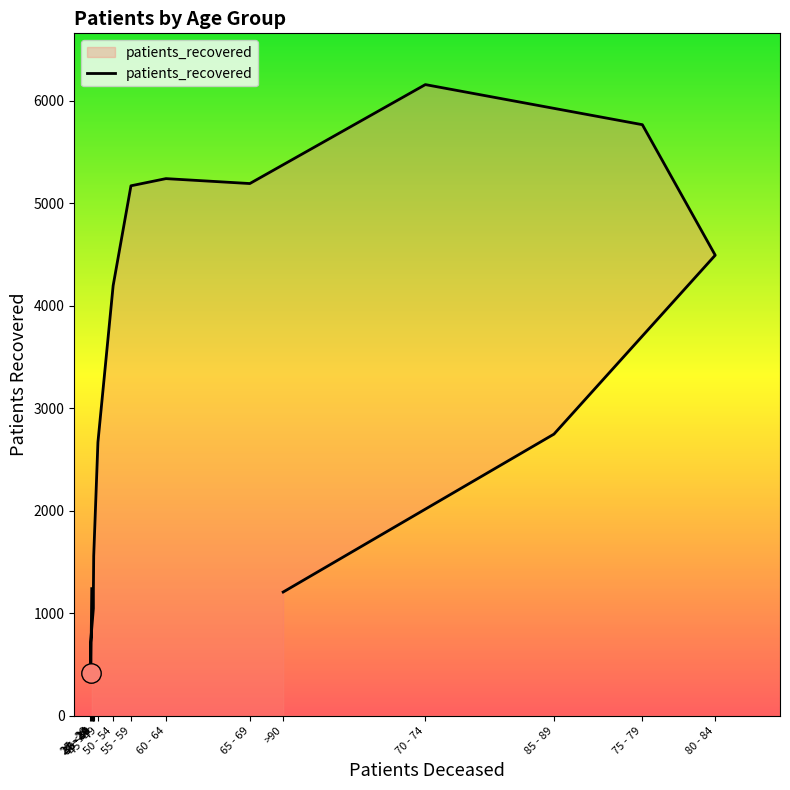

What is the difference between the maximum and minimum values?

5743